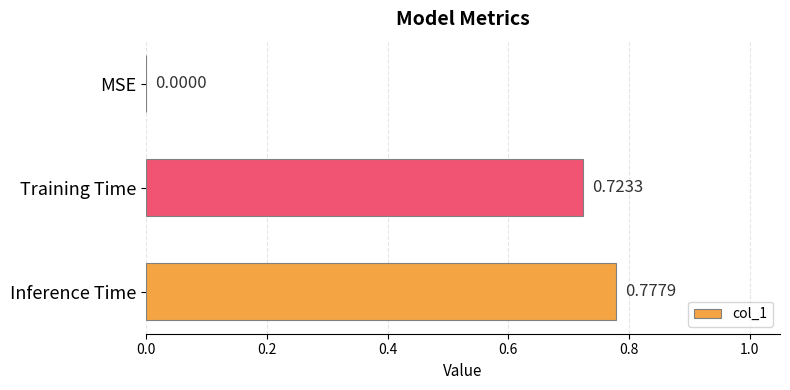

Where is the data nearest to the value 0?

MSE